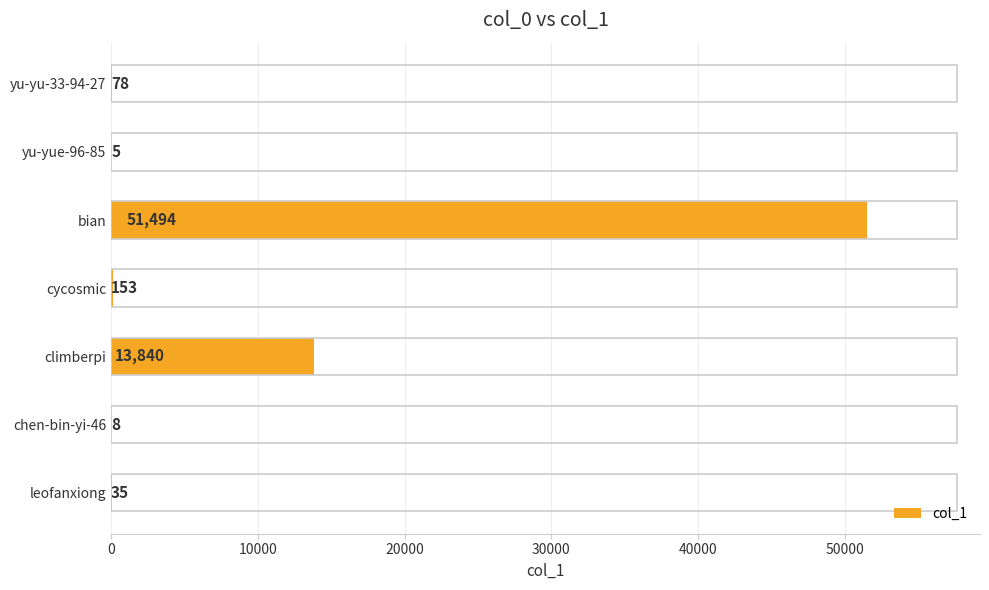

What is the sum of all values?

65613